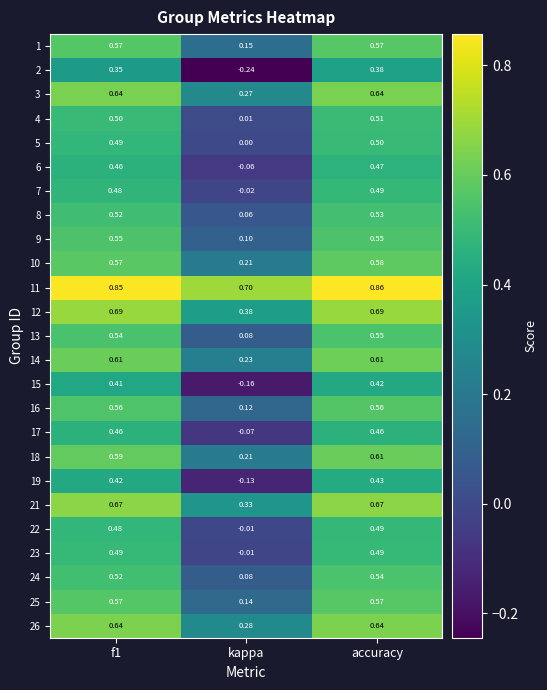

Where is 14 nearest to the value 0?

kappa